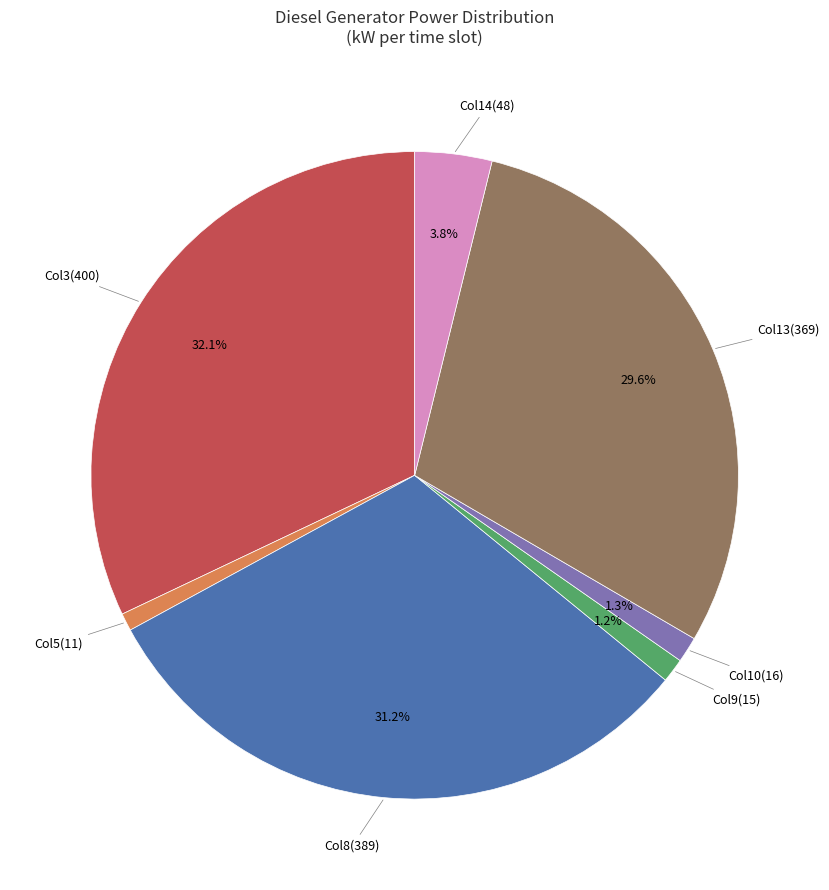

Is there a majority slice in this chart?

No